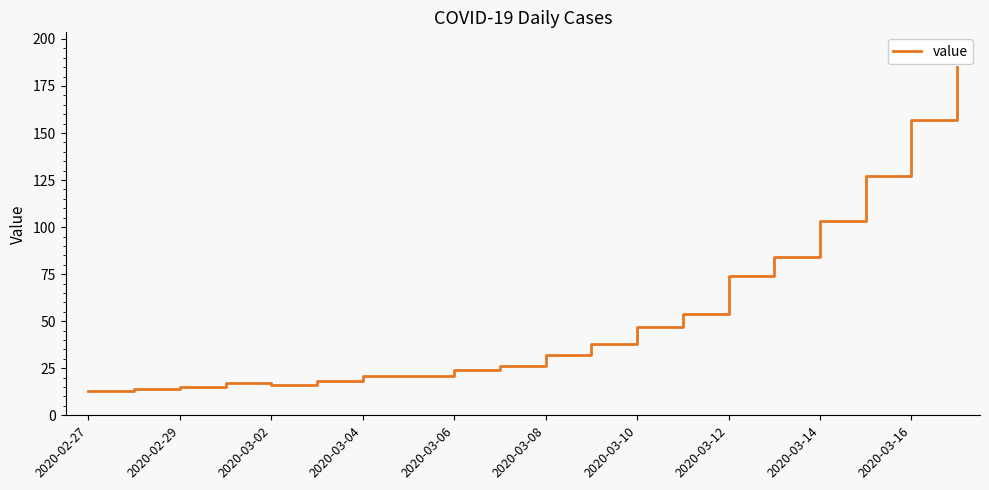

What is the greatest value displayed?

185